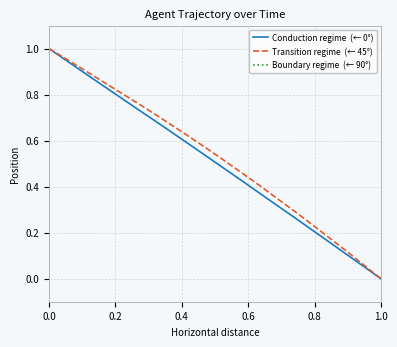

Does the chart have visible grid lines?

Yes